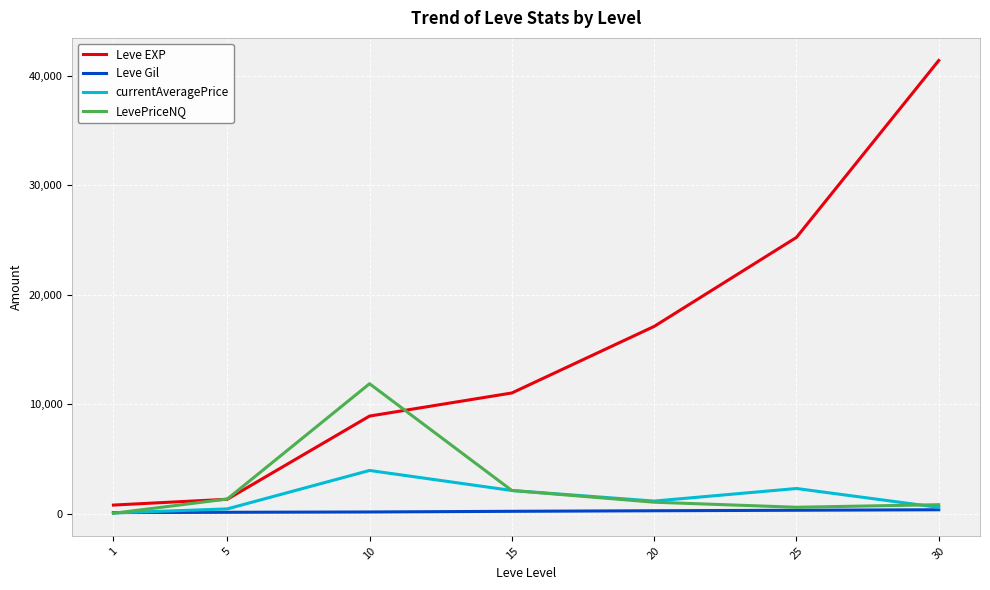

Rank the series by their maximum value, from lowest to highest.

Leve Gil, currentAveragePrice, LevePriceNQ, Leve EXP